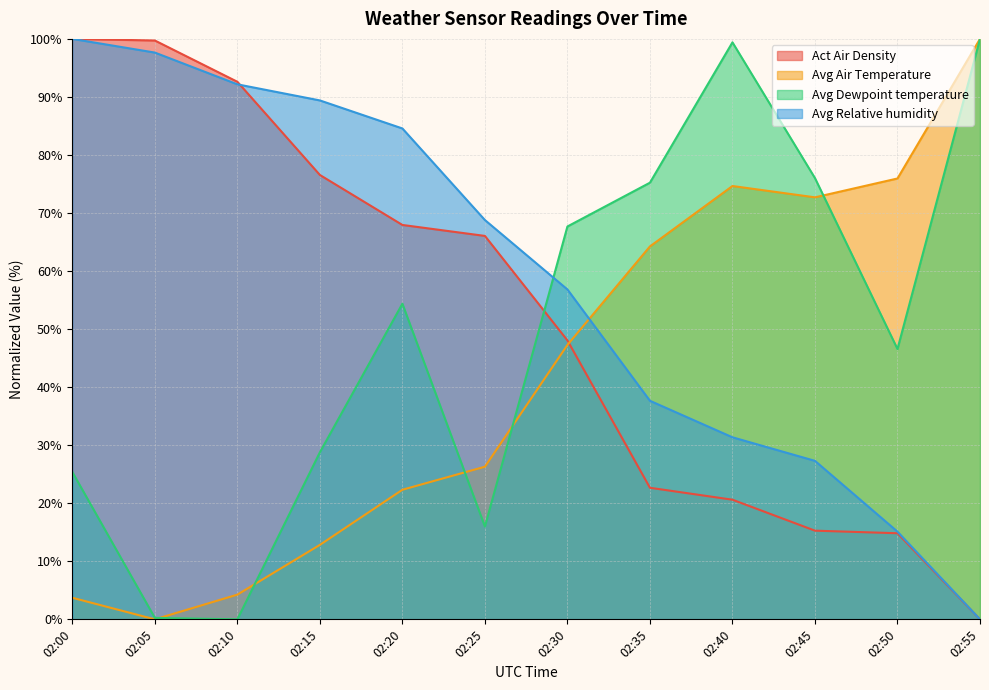

What is the average value of the Avg Air Temperature series?

42.0